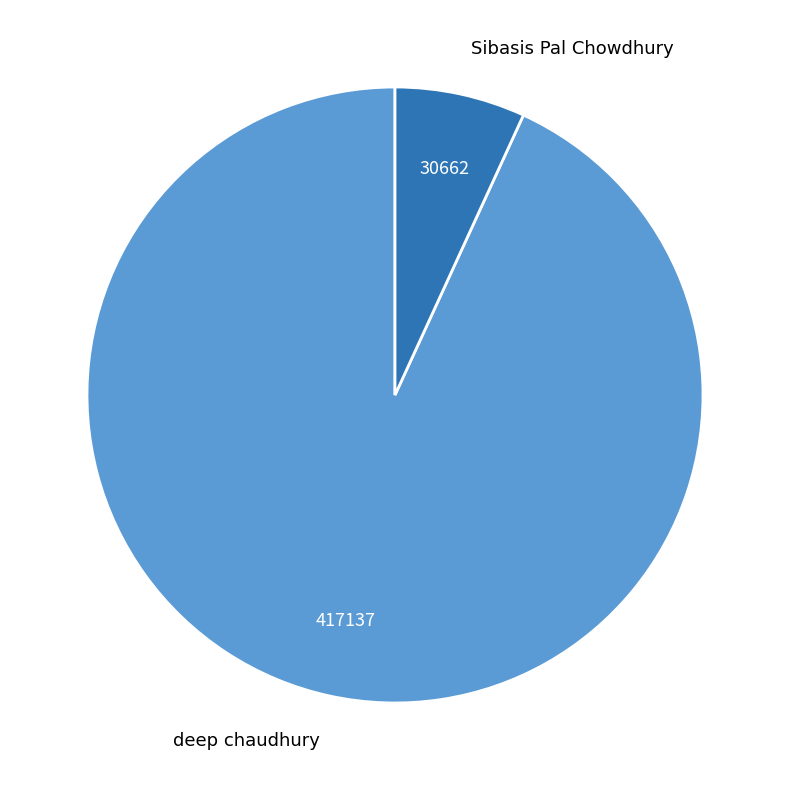

The Sibasis Pal Chowdhury slice represents 21% of the pie. True or false?

False